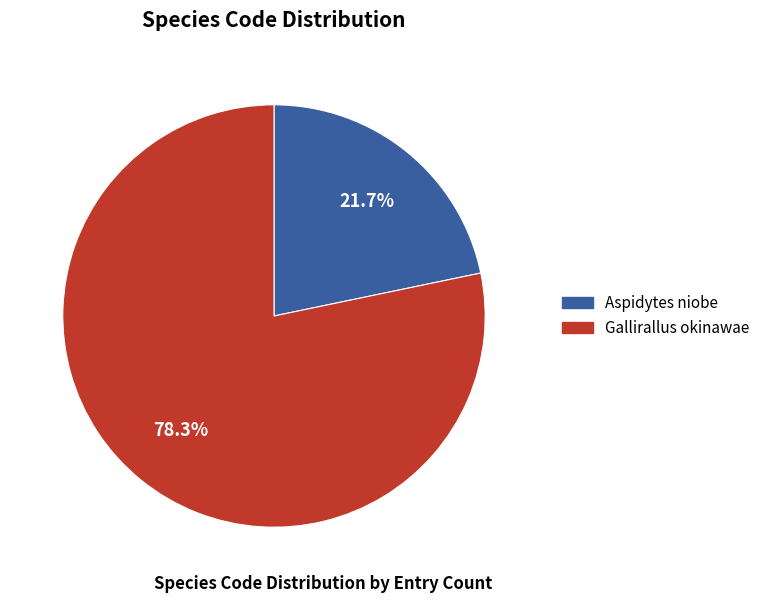

Is Gallirallus okinawae the majority of the pie?

Yes